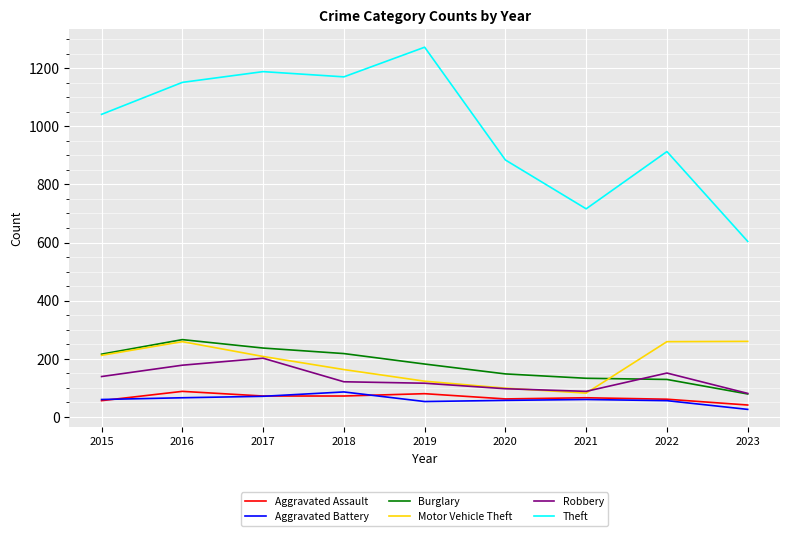

The Burglary series shows 132 at 2016. True or false?

False